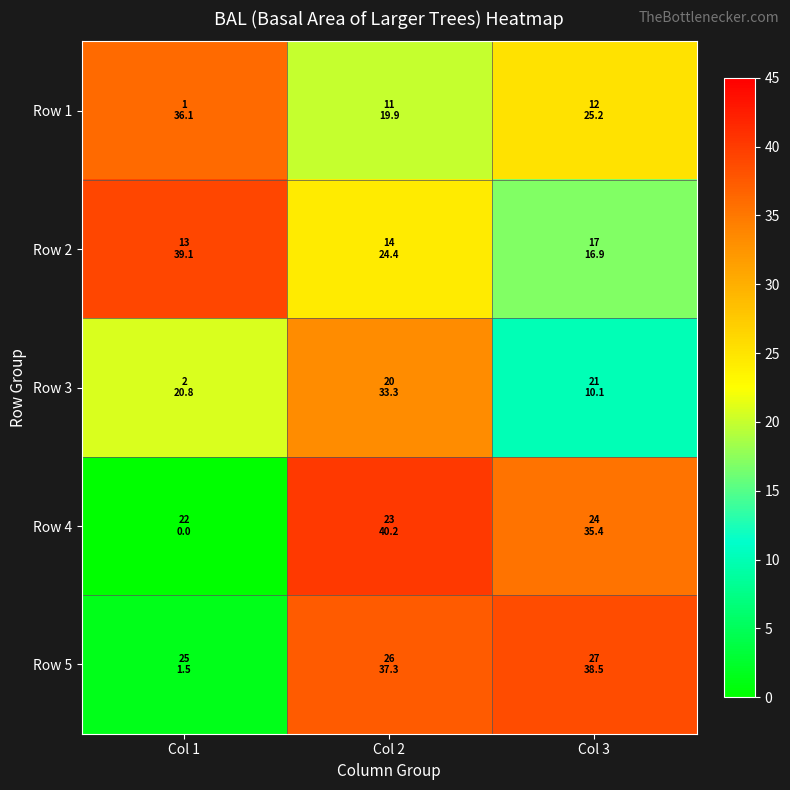

Rank the series by their maximum value, from highest to lowest.

Row 4, Row 2, Row 5, Row 1, Row 3